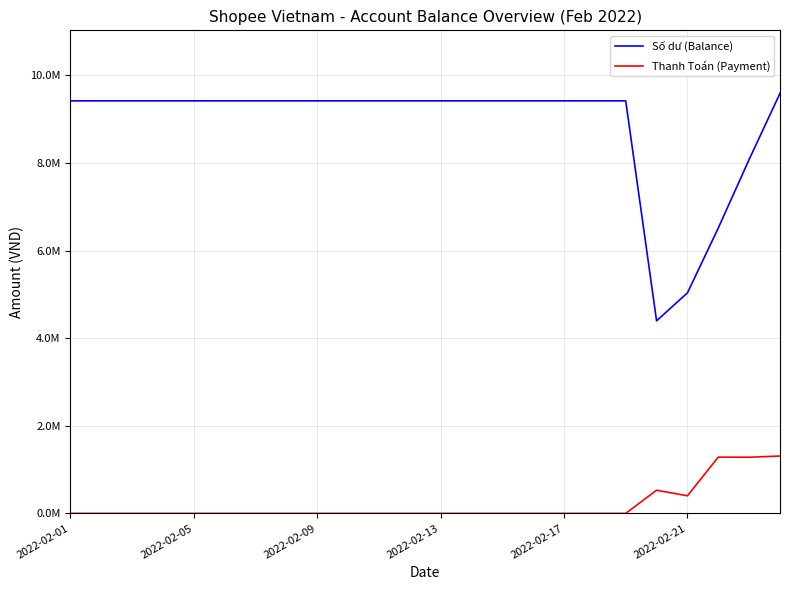

Does the chart have visible grid lines?

Yes